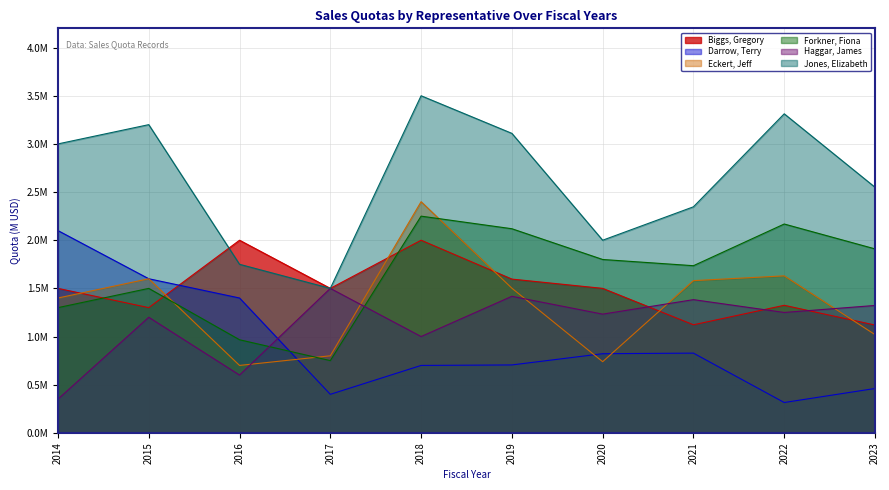

True or false: Jones, Elizabeth and Eckert, Jeff cross at least once.

False